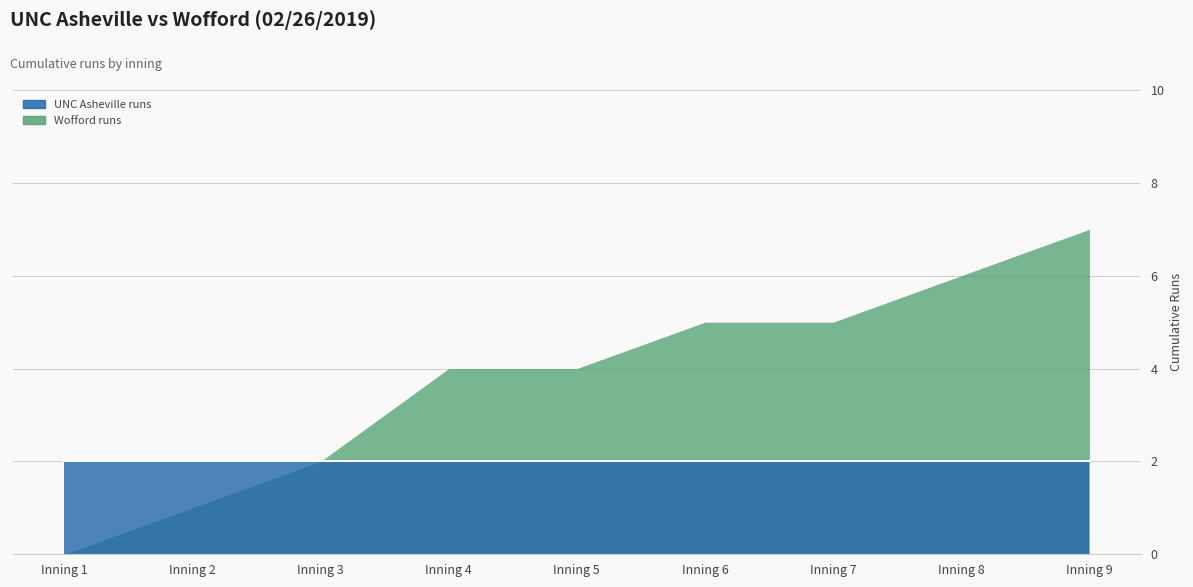

Where does the Wofford runs series first go above 4?

Inning 6